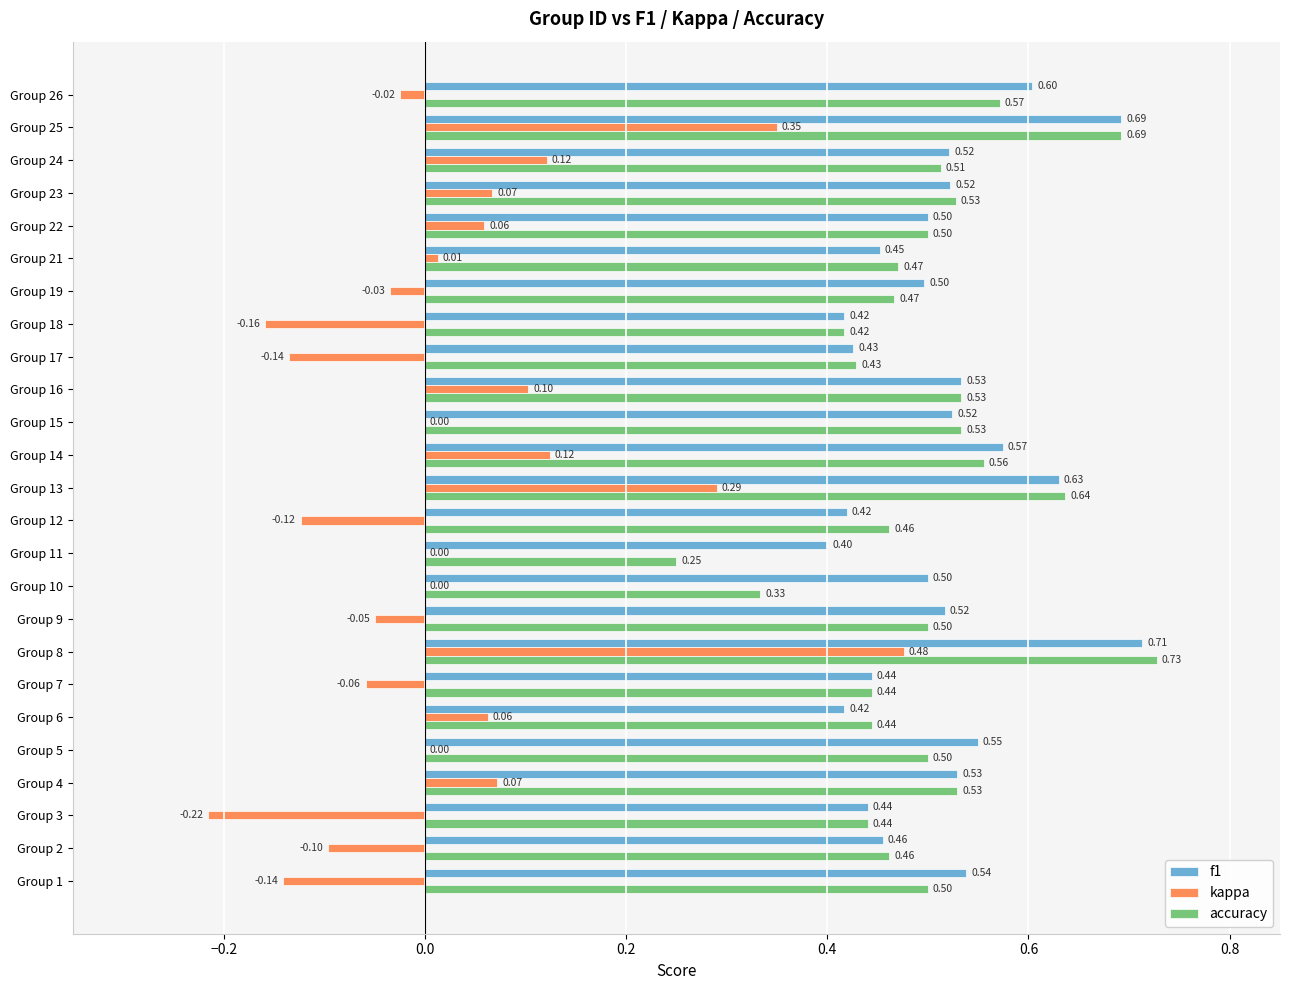

At which category is the sum across all series the highest?

Group 8